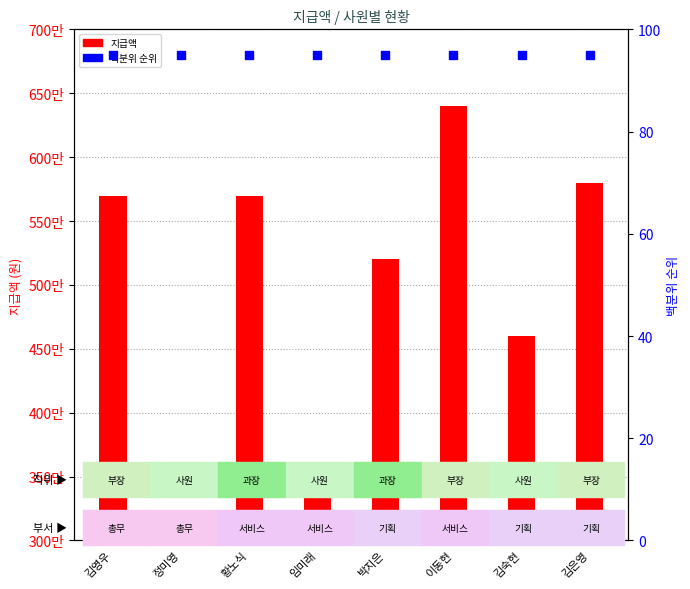

What position from the left is 임미래?

4